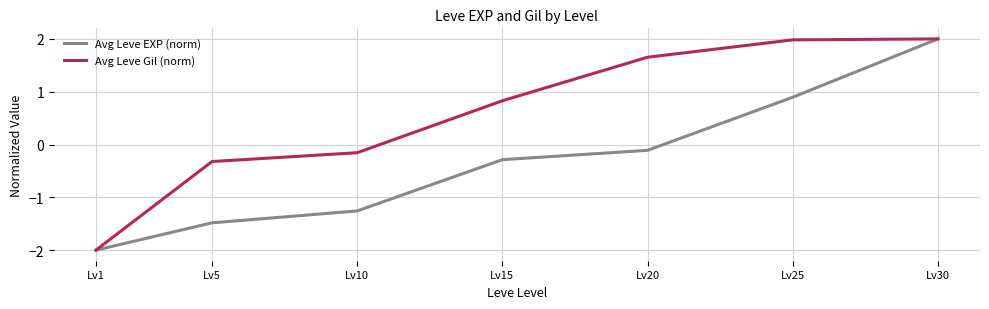

The Avg Leve Gil (norm) series shows 3.0 at Lv30. True or false?

False